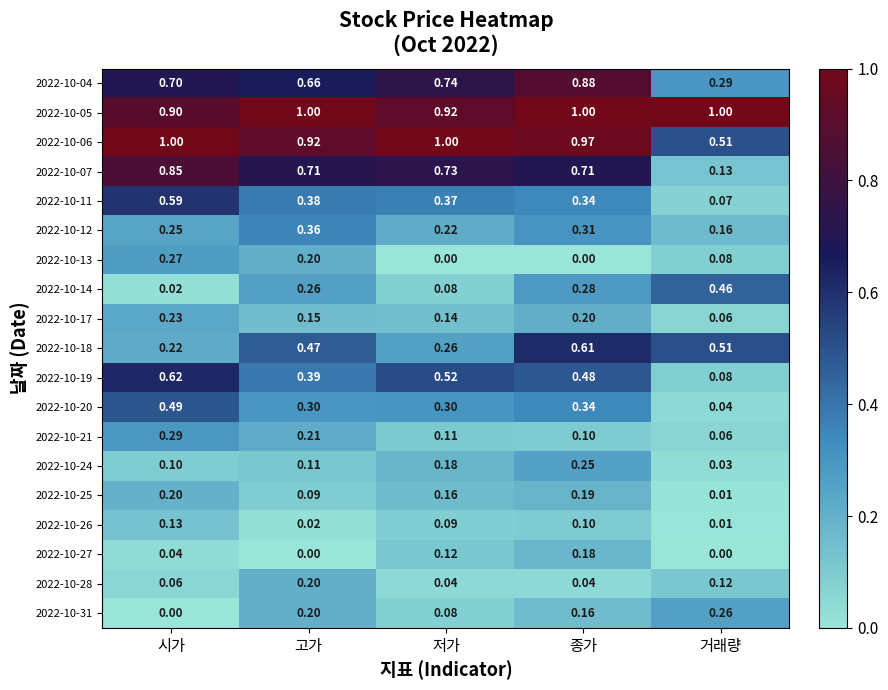

Which series changed the most between 시가 and 거래량?

2022-10-07